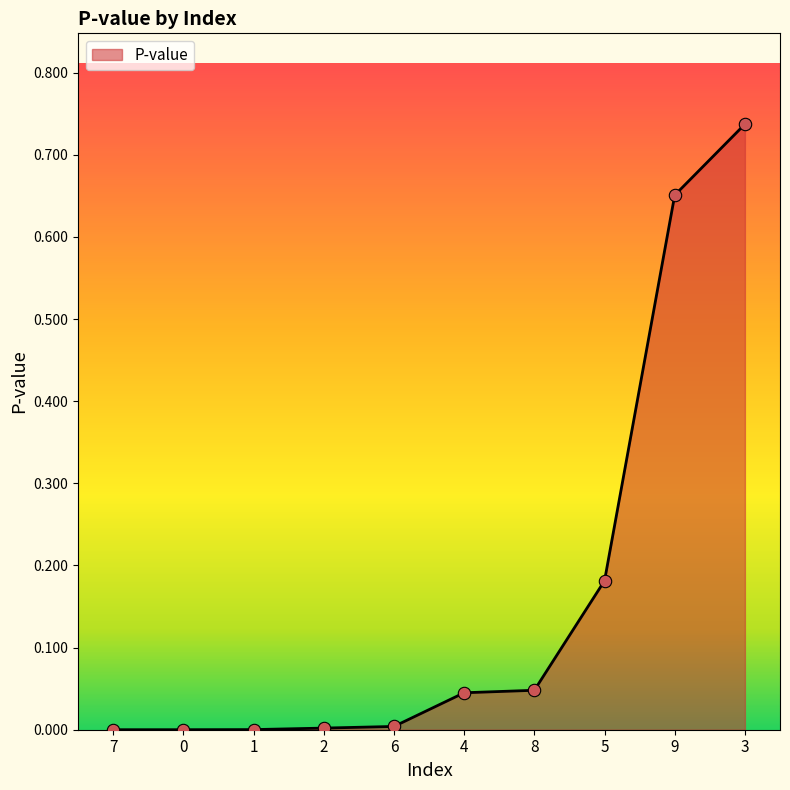

What is the change in value from 0 to 5?

+0.2